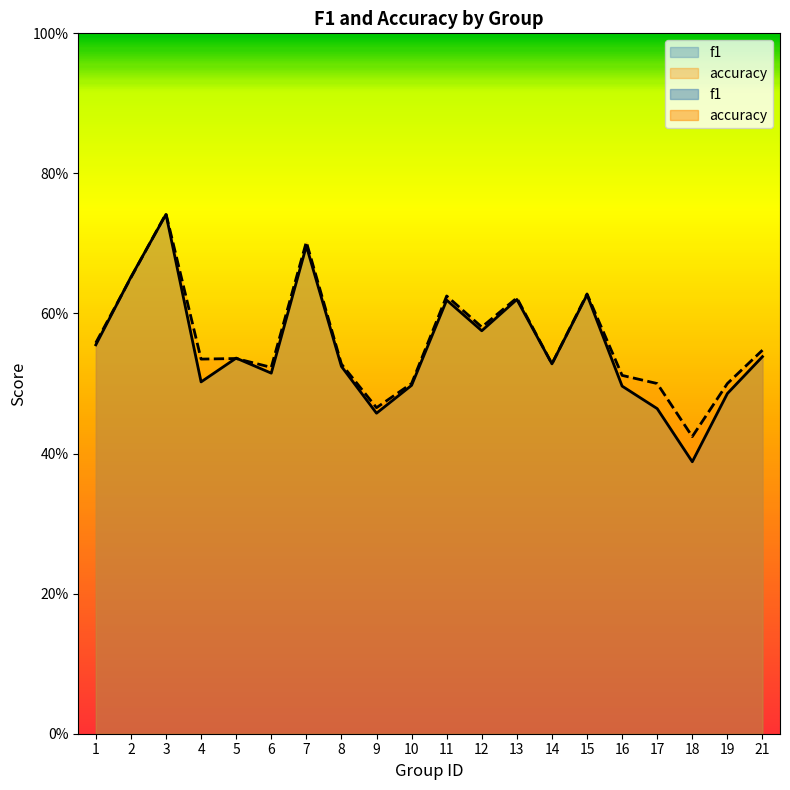

Between 9 and 11, which series saw the biggest shift?

f1